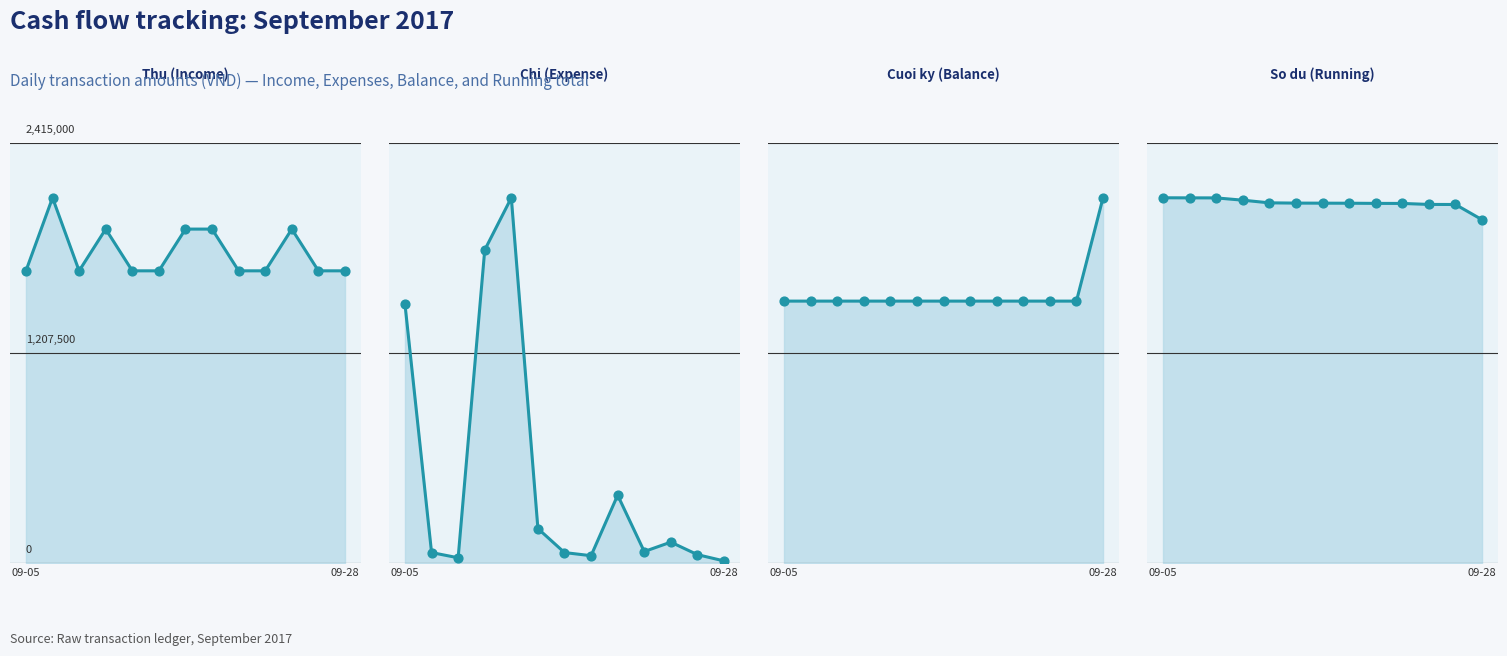

Which series contains the highest Y value?

Cuoi ky (Balance)